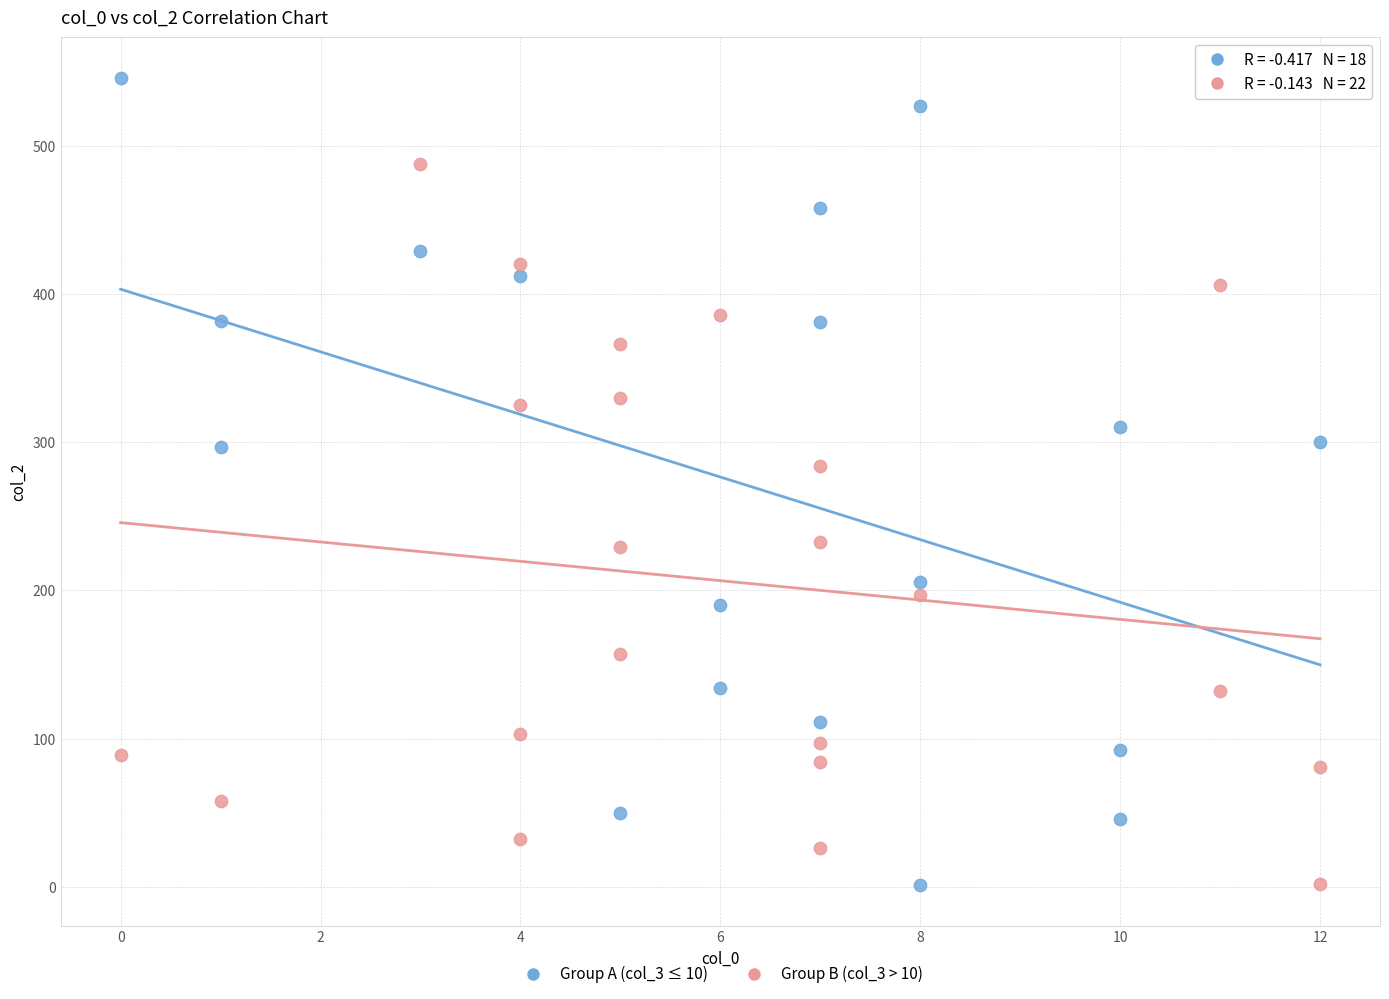

Which series has the widest spread of Y values?

Group A (col_3 ≤ 10)